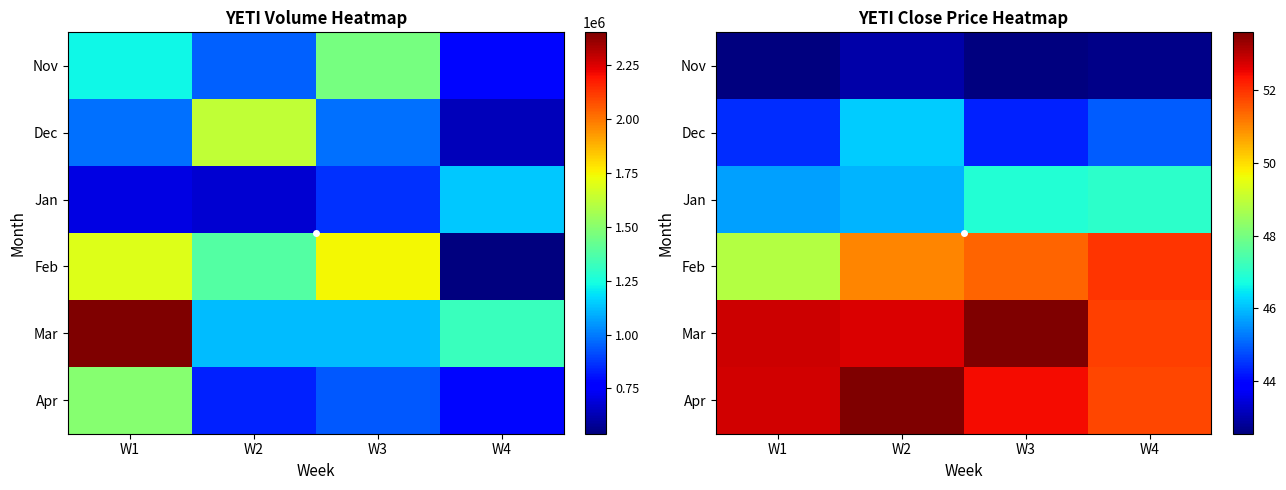

What is the average value of the Nov series?

42.7